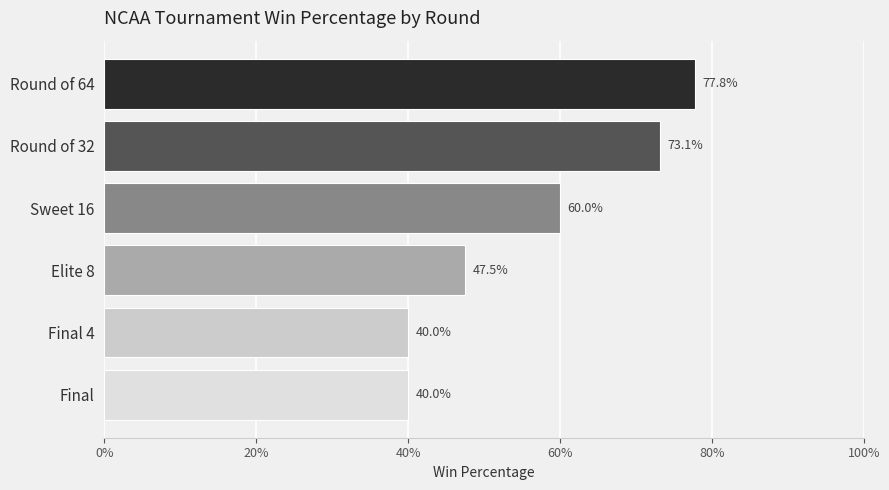

Are the bars horizontal?

Yes